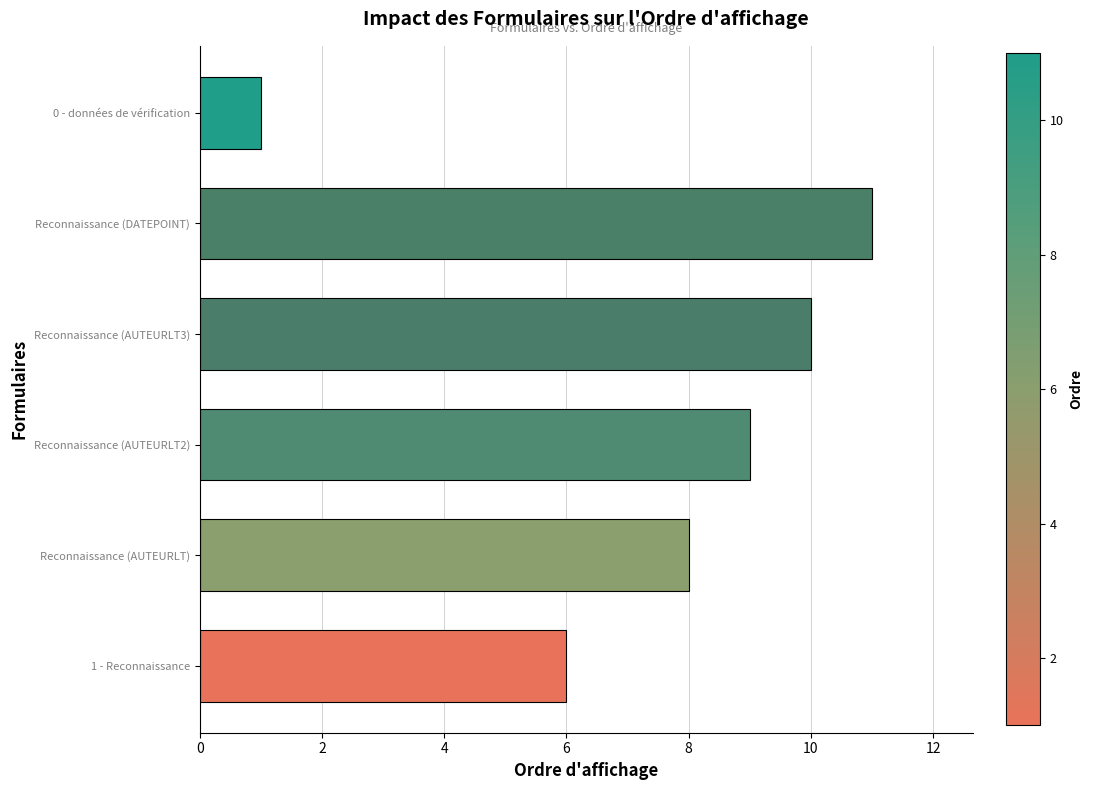

Rank the categories by value from highest to lowest.

Reconnaissance (DATEPOINT), Reconnaissance (AUTEURLT3), Reconnaissance (AUTEURLT2), Reconnaissance (AUTEURLT), 1 - Reconnaissance, 0 - données de vérification